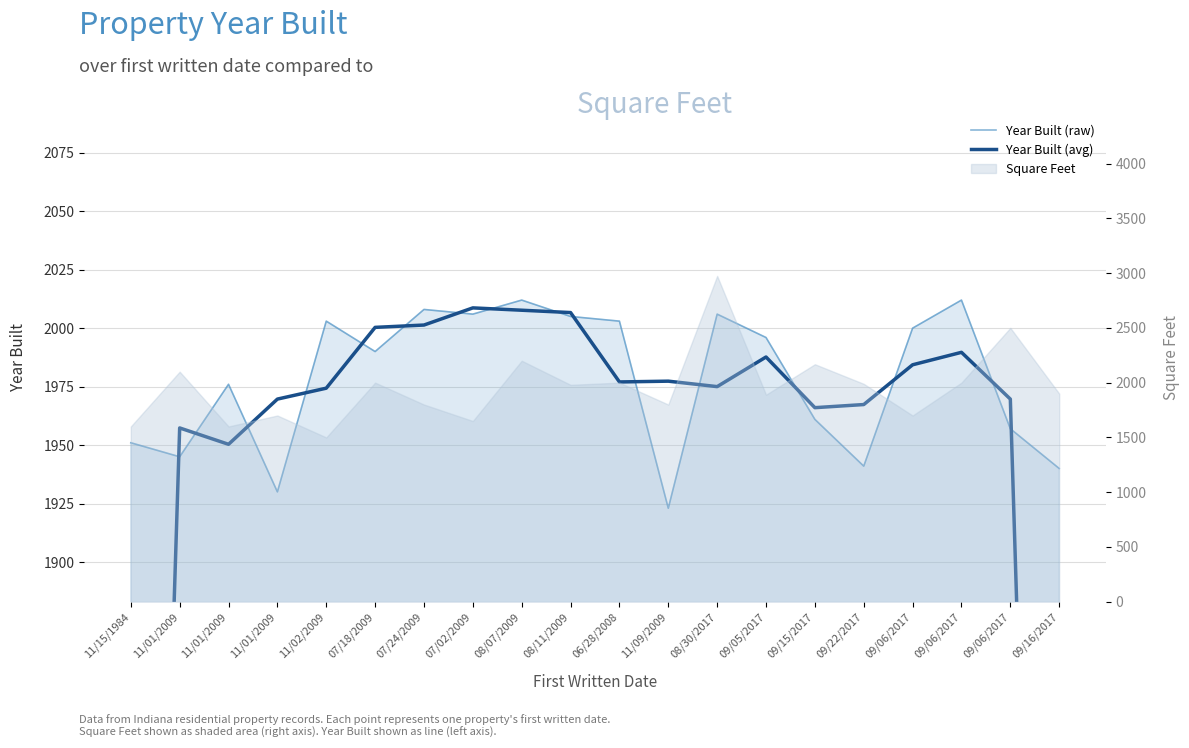

At which label does Year Built (raw) reach its peak?

08/07/2009